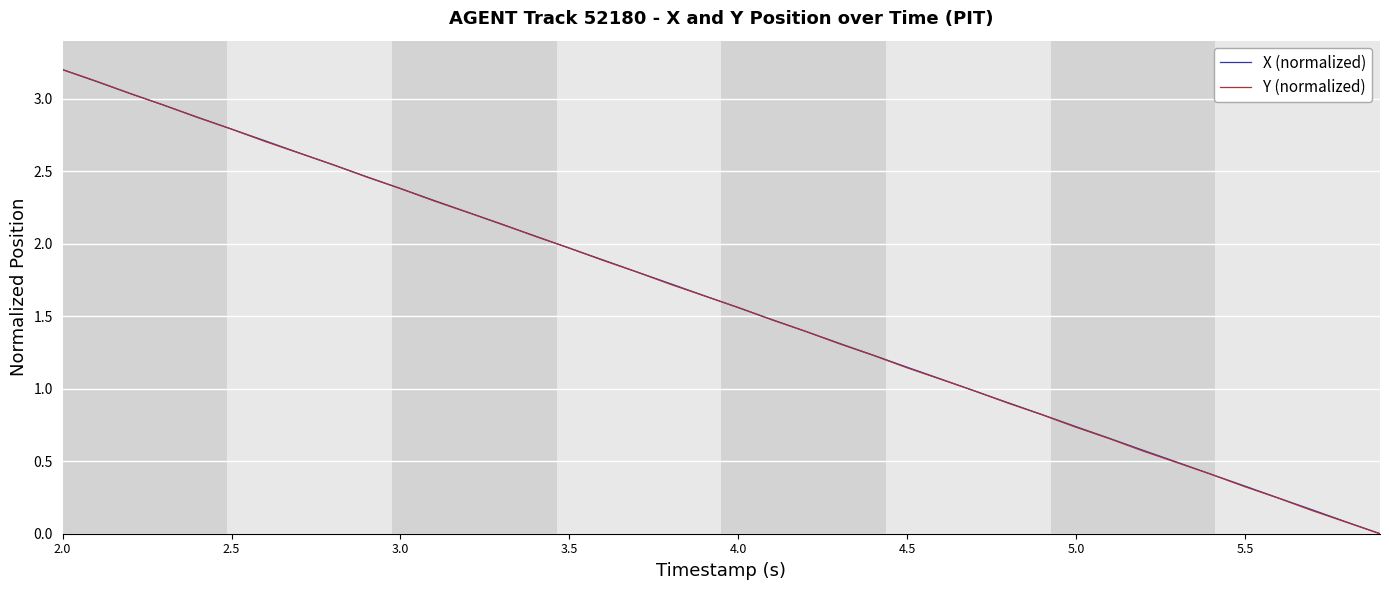

What is the maximum value for X (normalized)?

3.2